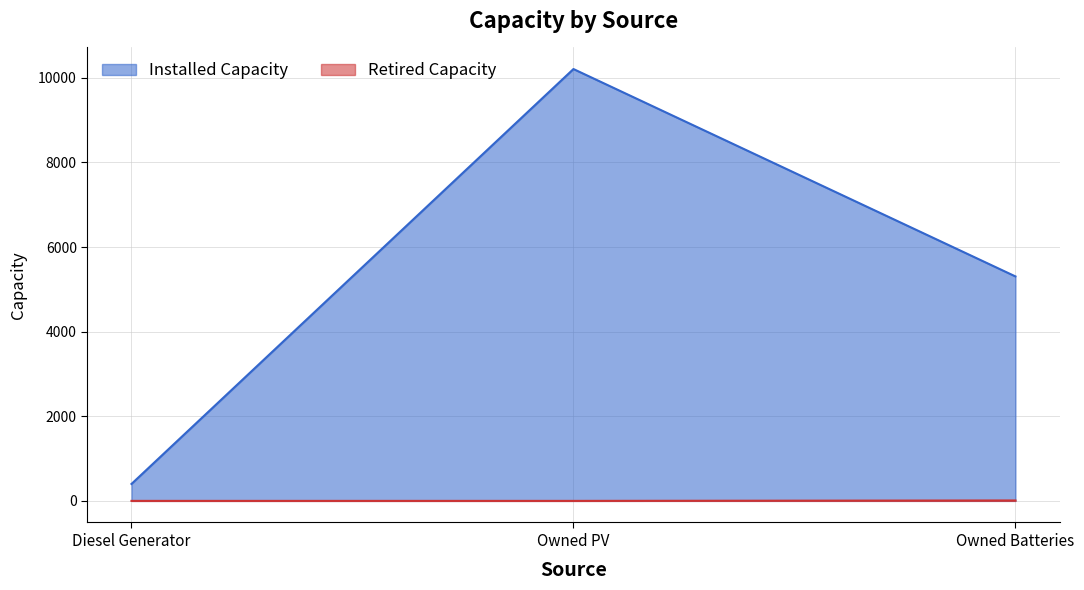

What are all the series names shown in the legend?

Installed Capacity, Retired Capacity